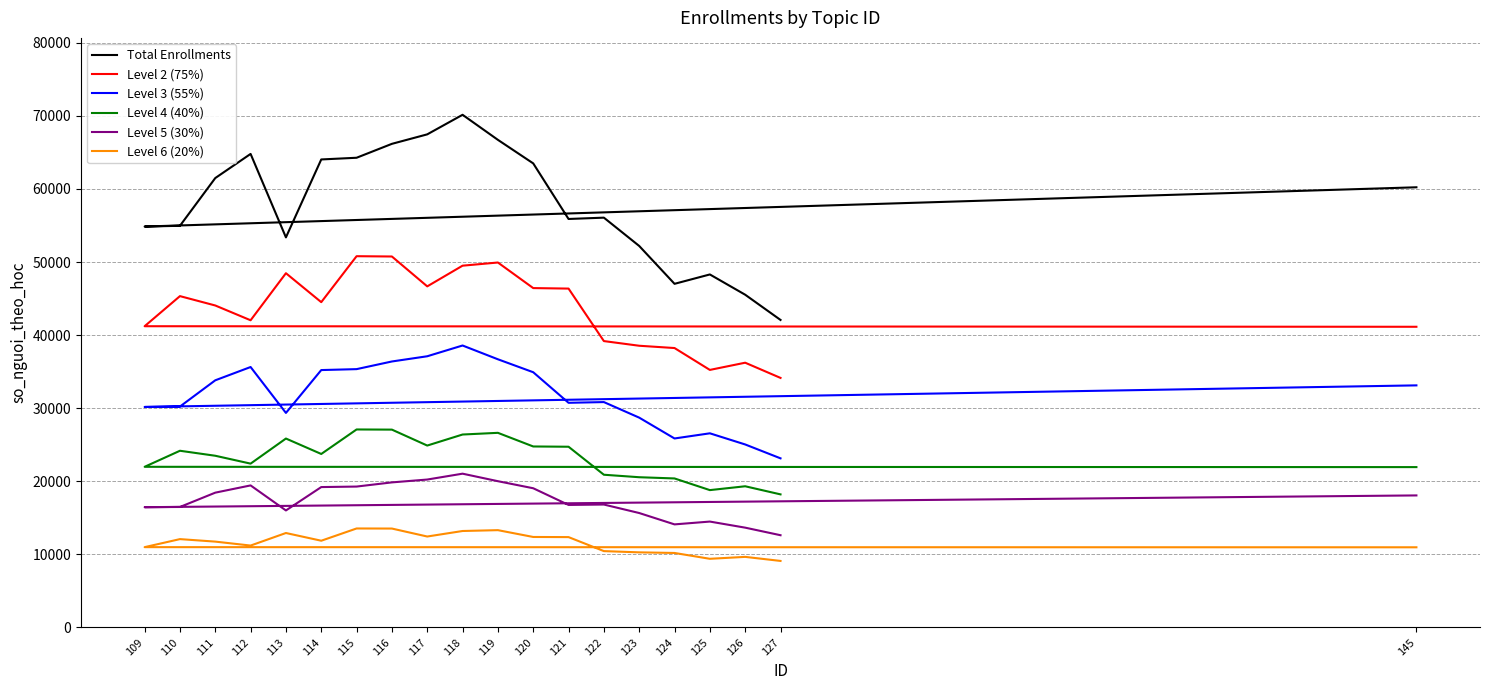

At which label is Level 4 (40%) closest to 22654?

112